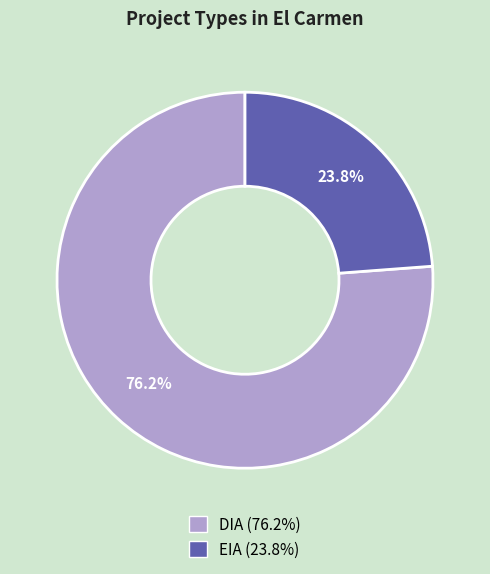

Approximately how many times larger is the value at DIA compared to EIA?

3.2